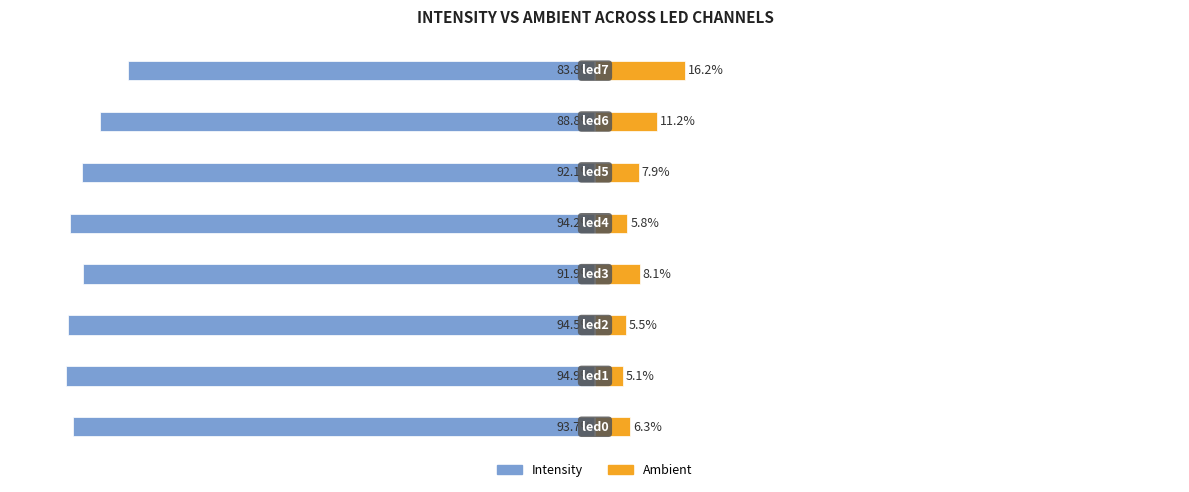

Is the value of intensity at 50 greater than the value of ambient at −125?

No